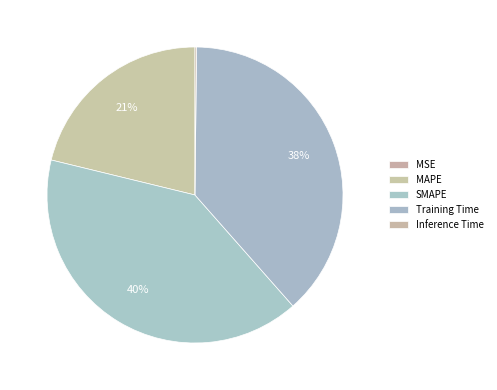

What percentage is the Training Time slice, to the nearest percent?

38%